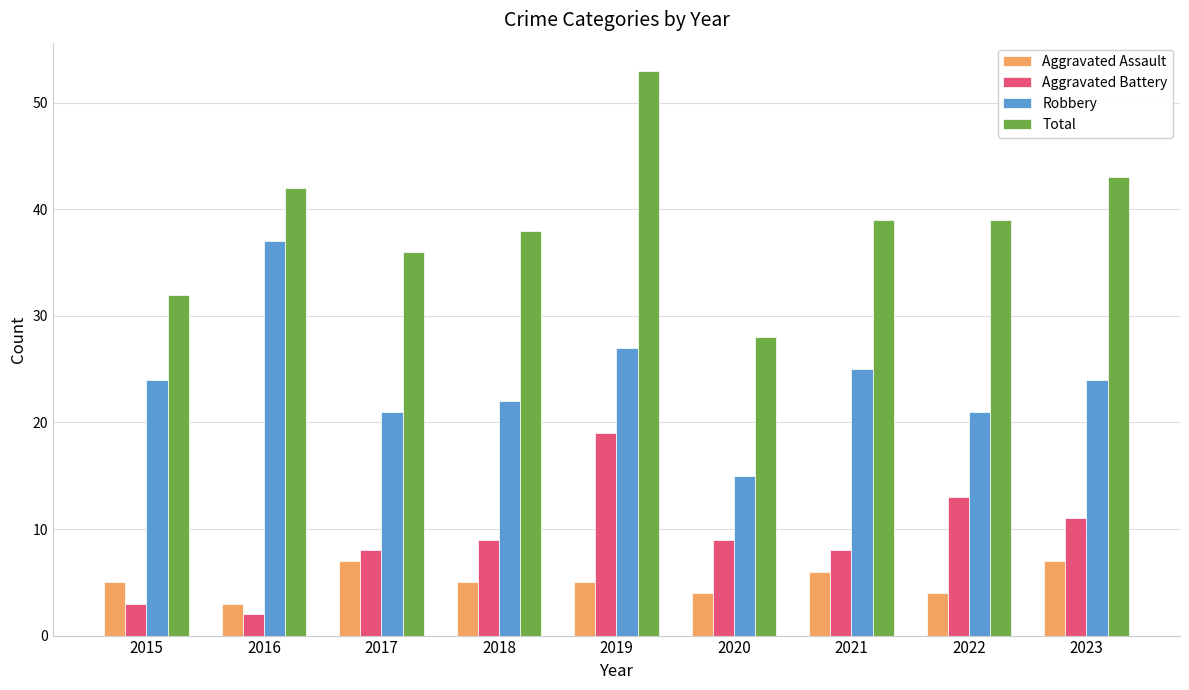

What is the average value of the Total series?

39